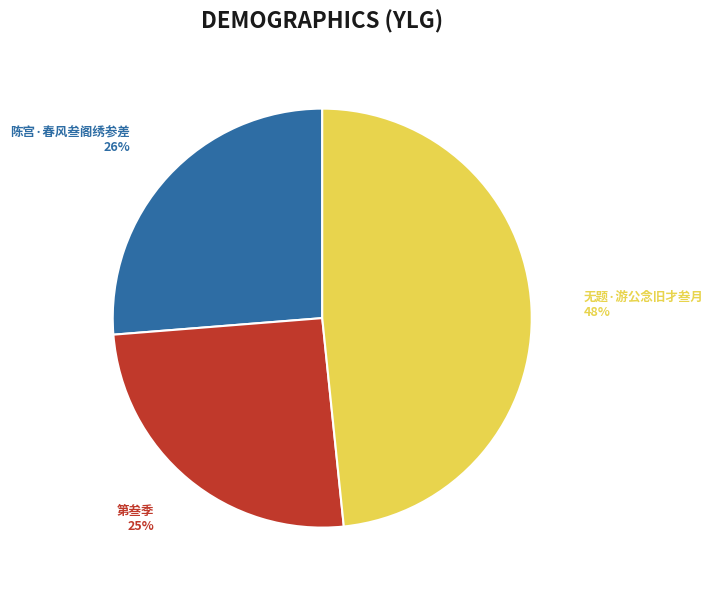

Is 第叁季 the majority of the pie?

No